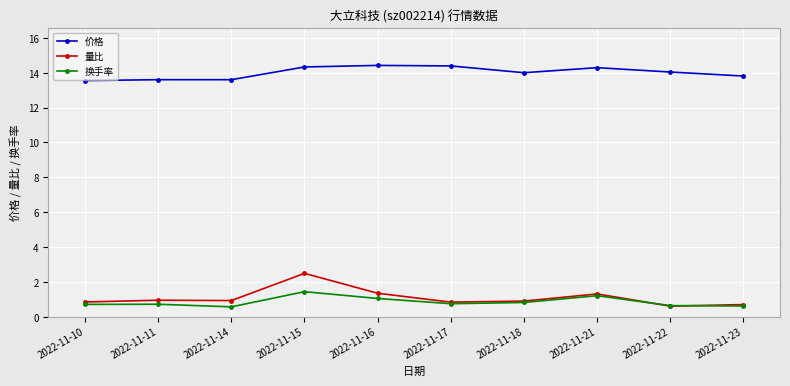

Does the chart have visible grid lines?

Yes